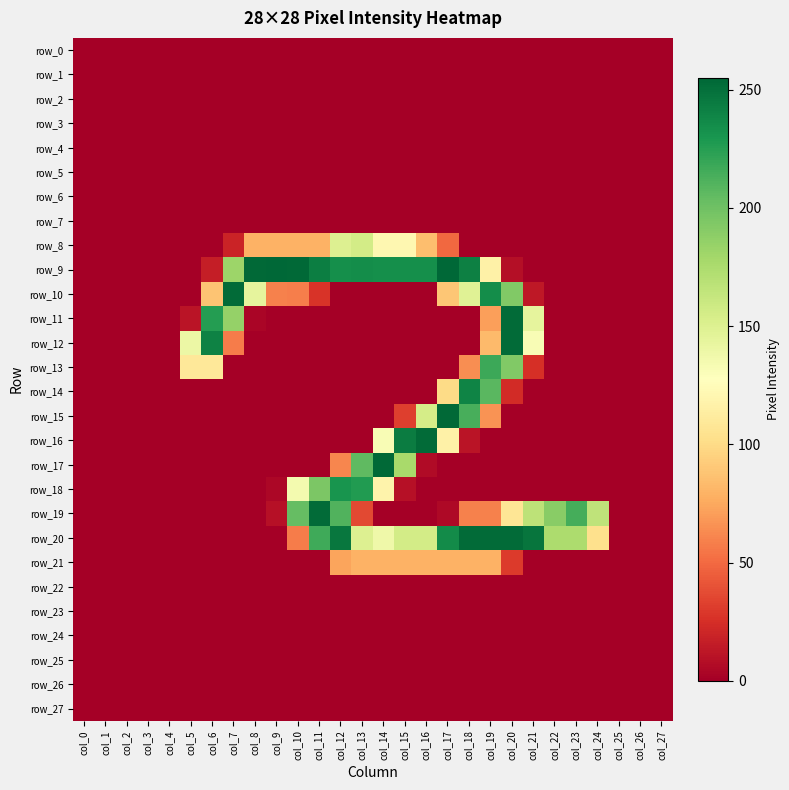

List the labels in order of row_2 value, largest first.

col_0, col_1, col_2, col_3, col_4, col_5, col_6, col_7, col_8, col_9, col_10, col_11, col_12, col_13, col_14, col_15, col_16, col_17, col_18, col_19, col_20, col_21, col_22, col_23, col_24, col_25, col_26, col_27